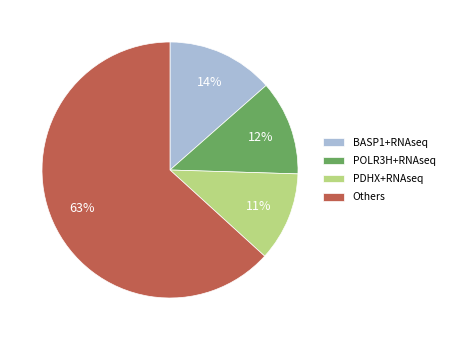

True or false: BASP1+RNAseq accounts for 28% of the total.

False